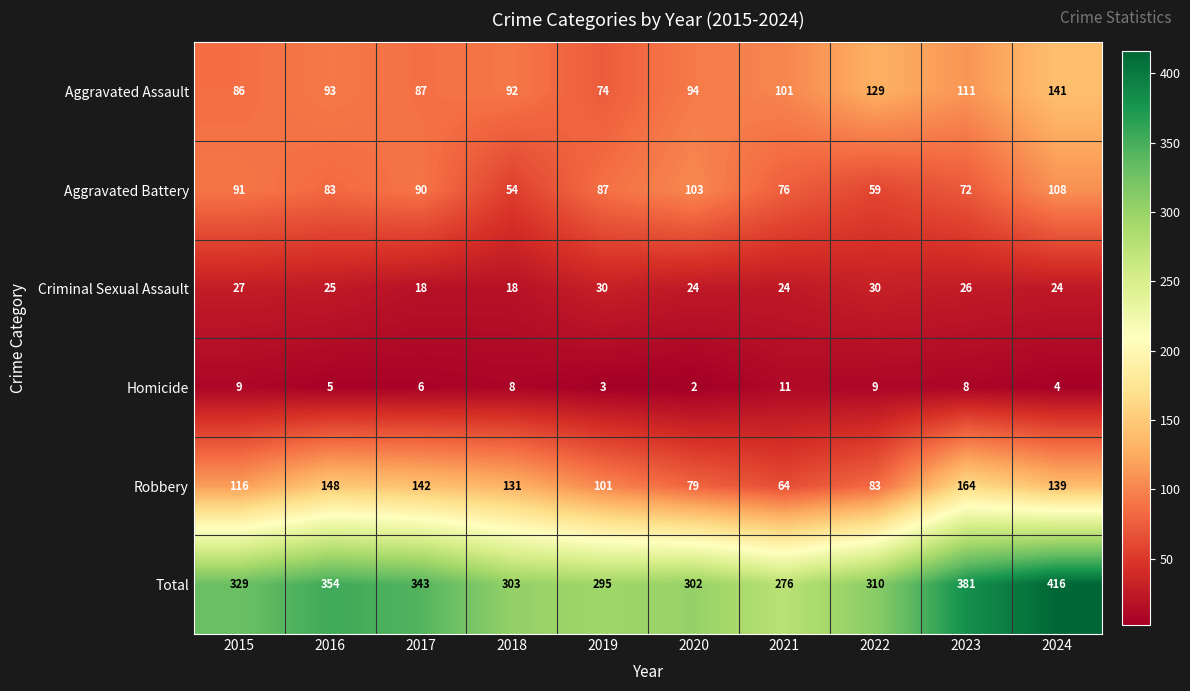

What is the difference between the Total values at 2024 and 2015?

87